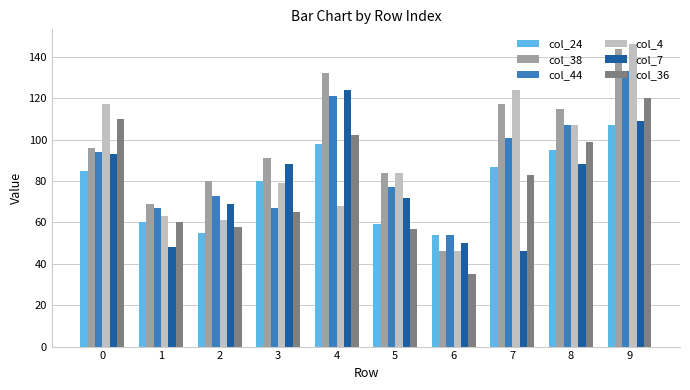

What is the difference between the maximum and second lowest values in the col_4 series?

85